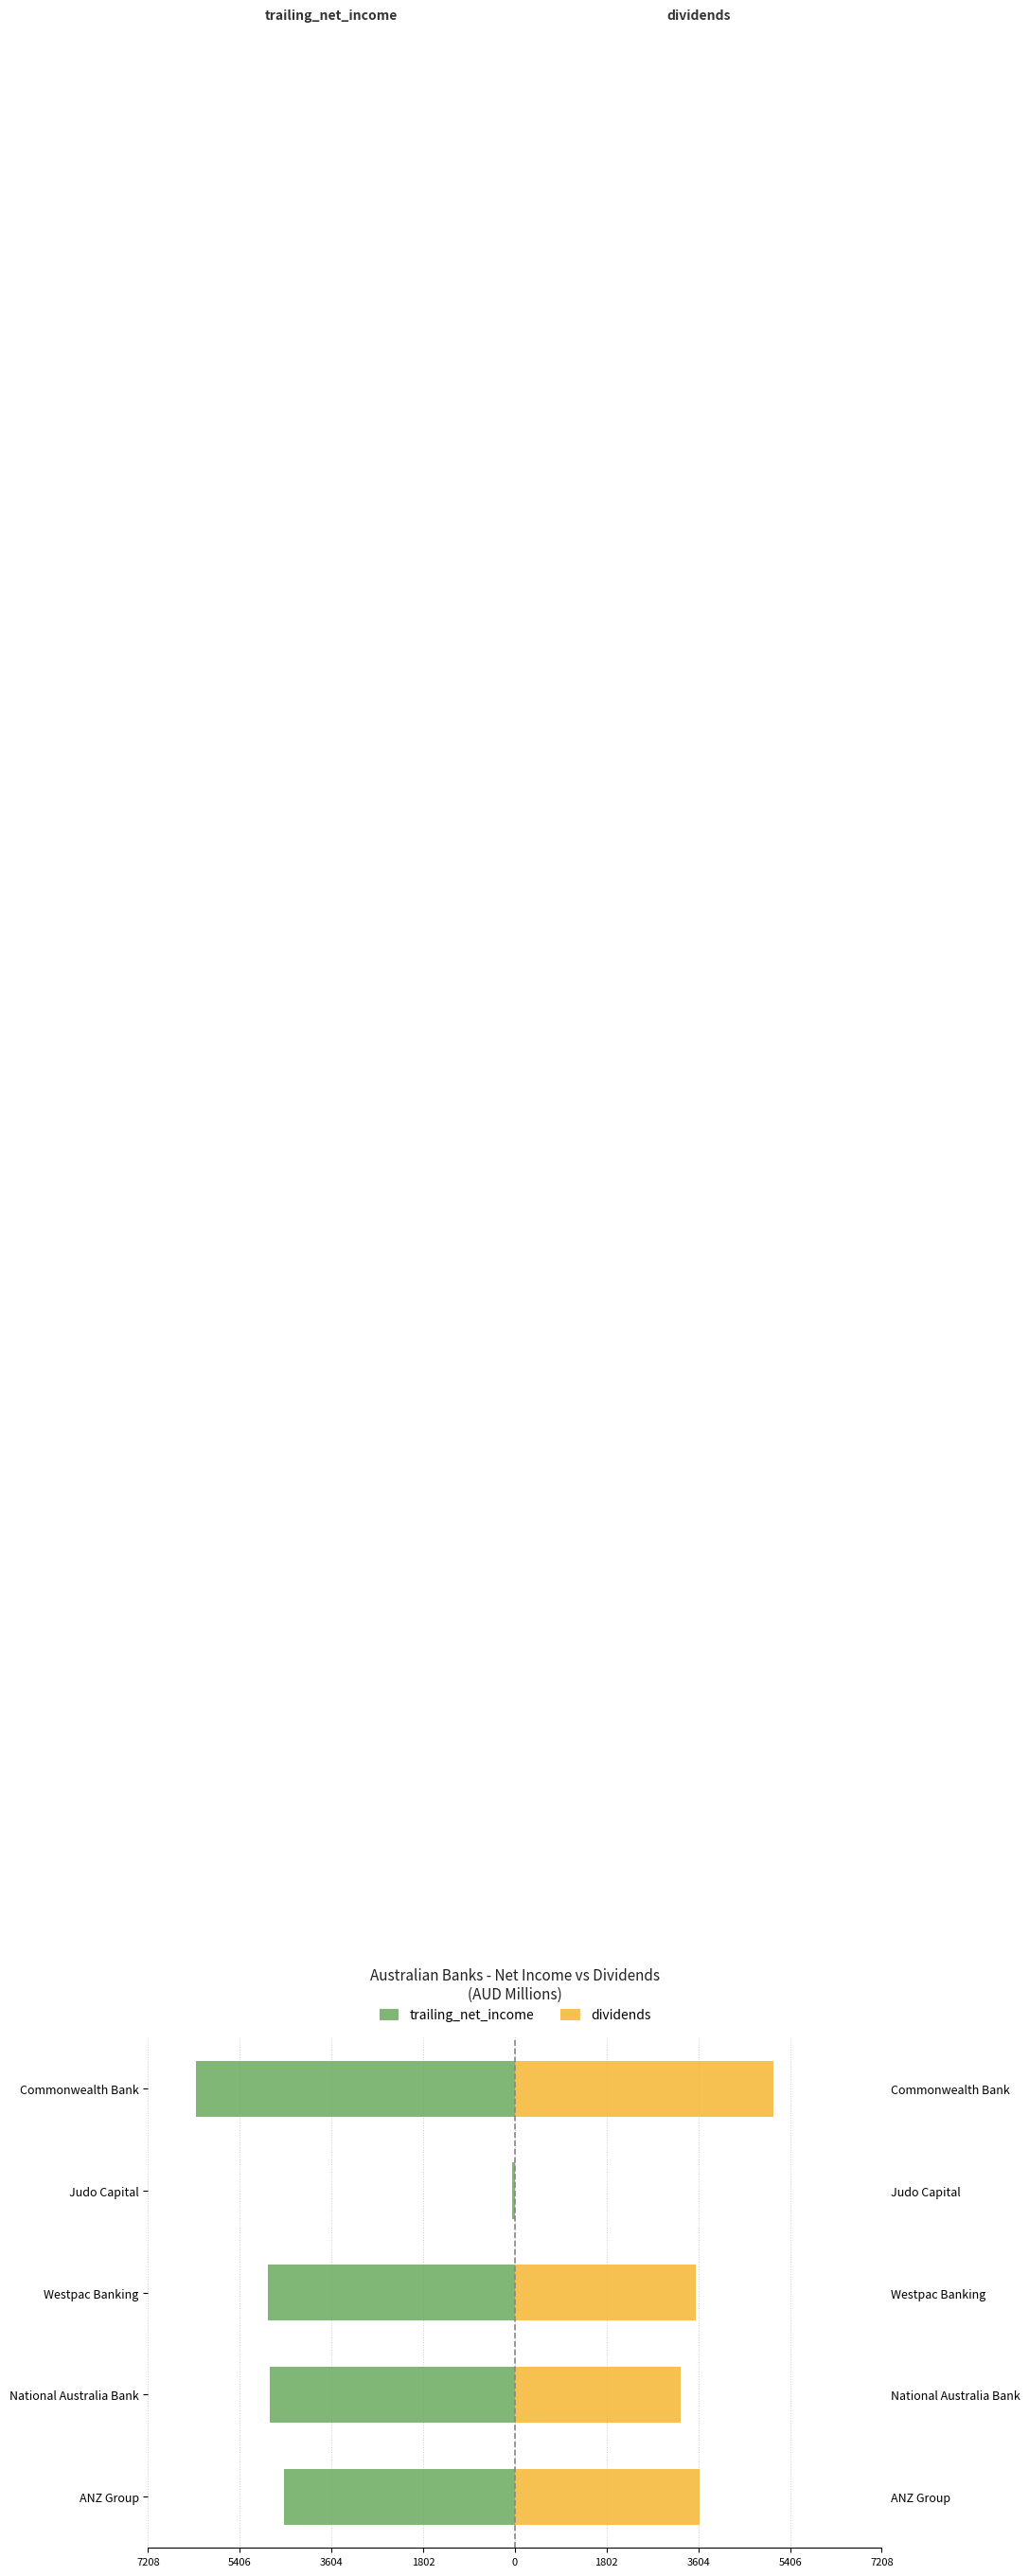

The value of trailing_net_income at Commonwealth Bank is -2440.7. True or false?

False